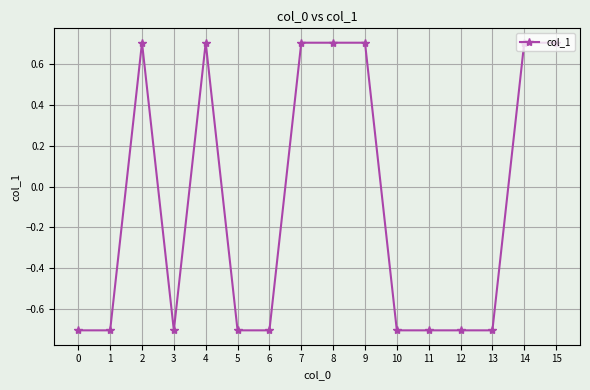

What is the value of the 14th point from the left?

-0.7